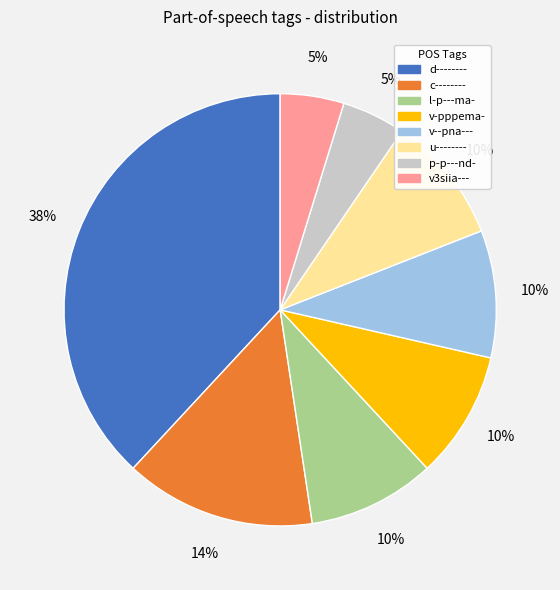

Is there a majority slice in this chart?

No